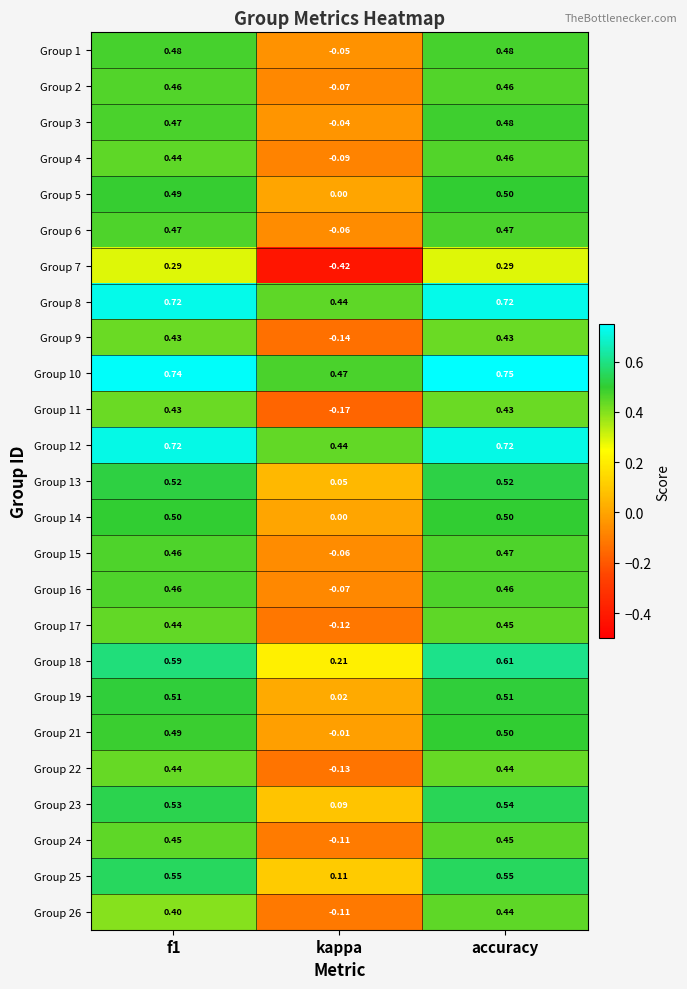

Which category has the highest value in the Group 15 series?

accuracy